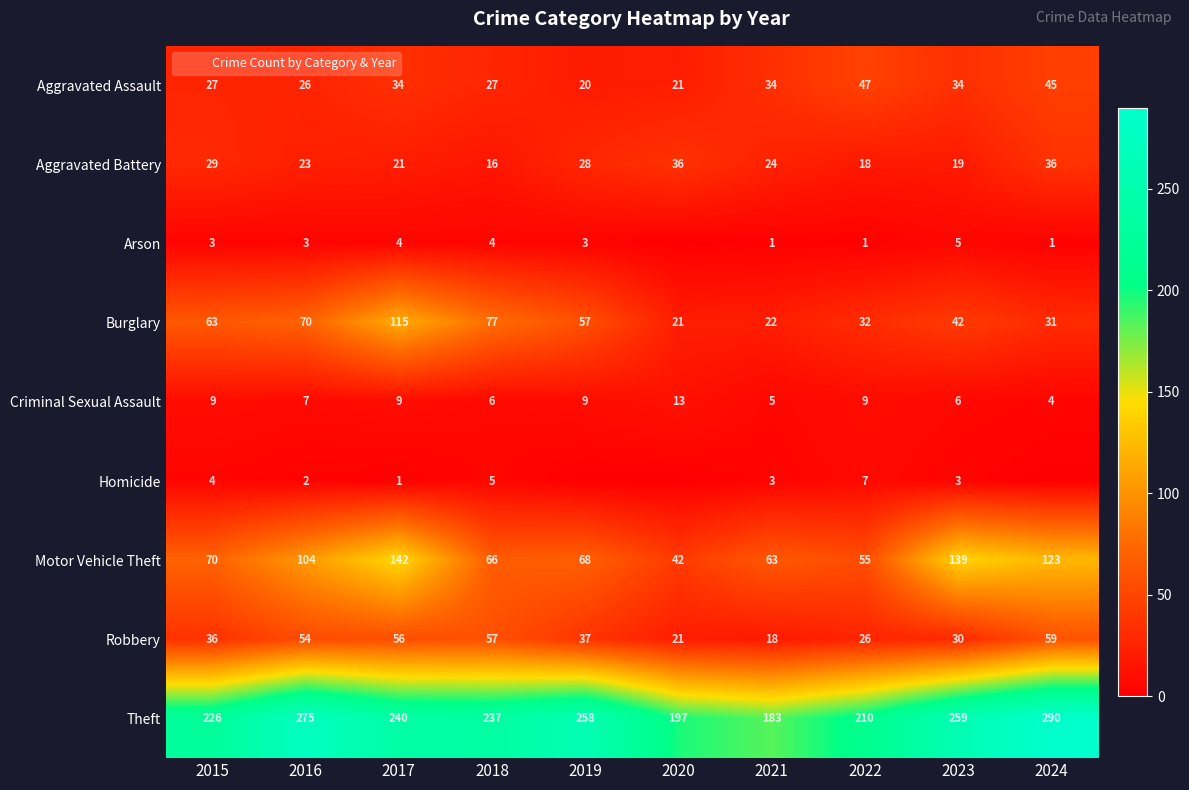

How many data points in Aggravated Battery are above 24?

4